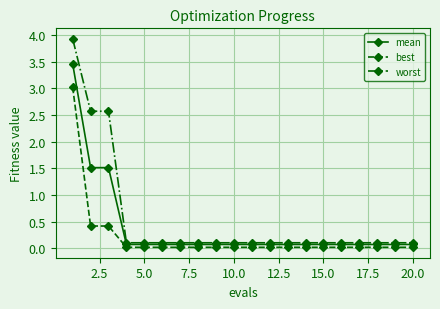

Which series has the largest range (max minus min)?

worst